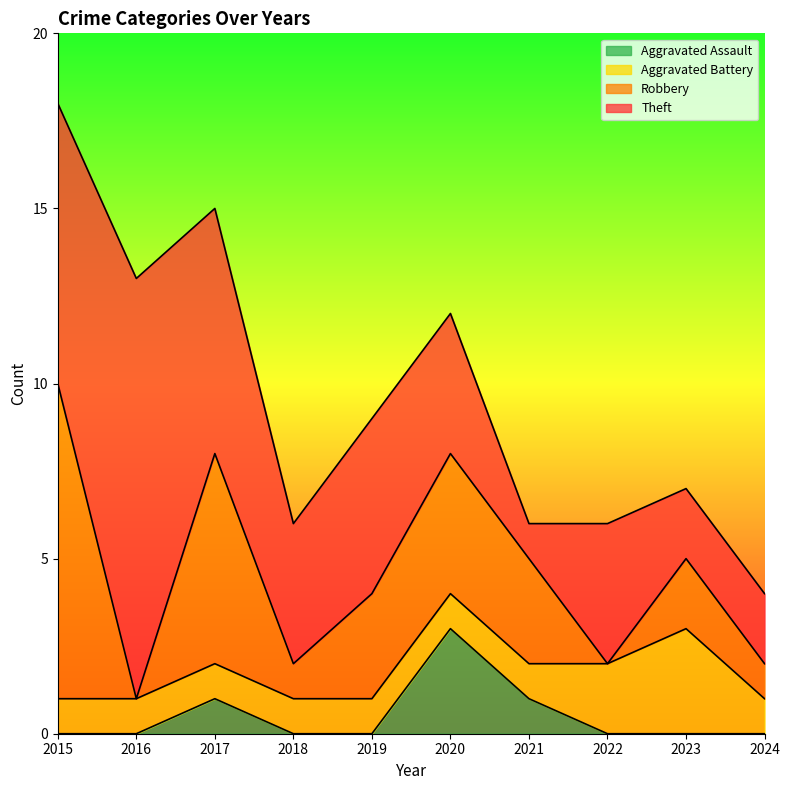

How many intersections are there between Theft and Robbery?

2